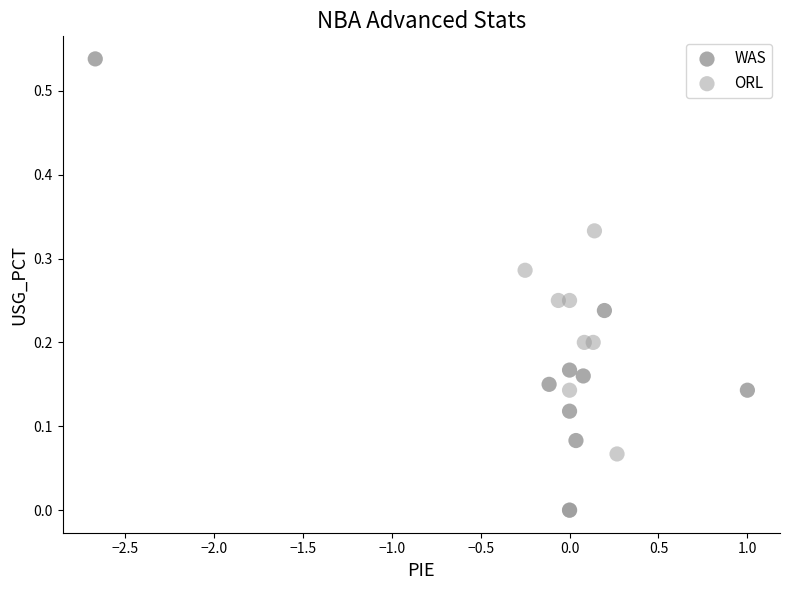

Which series has the widest spread of Y values?

WAS